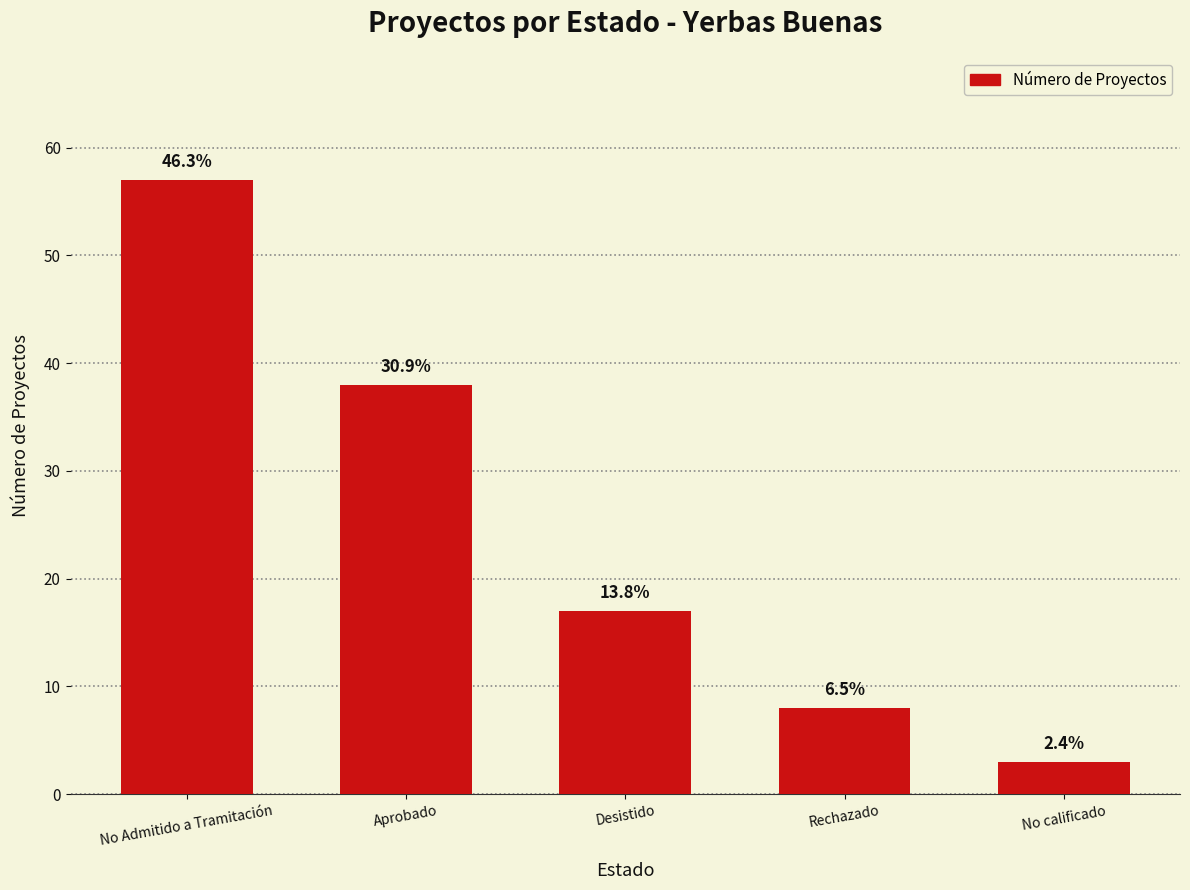

The value at No calificado is 3. True or false?

True